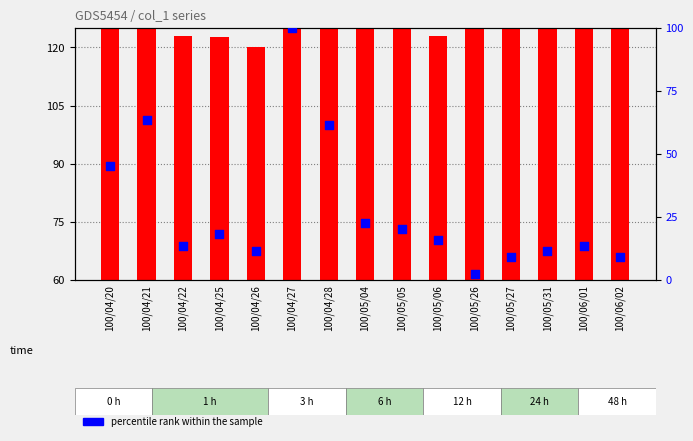

Which series contains the highest Y value?

count